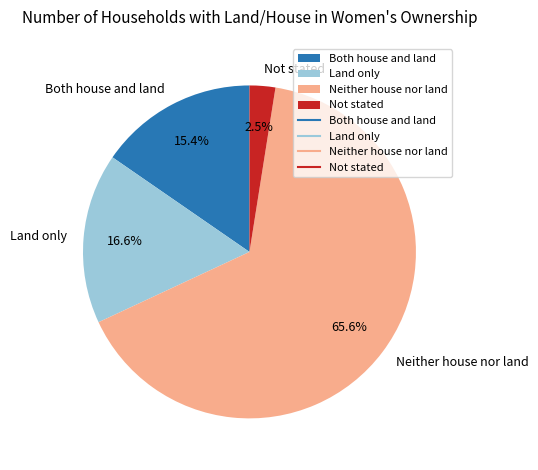

What is the smallest slice in the pie chart?

Not stated